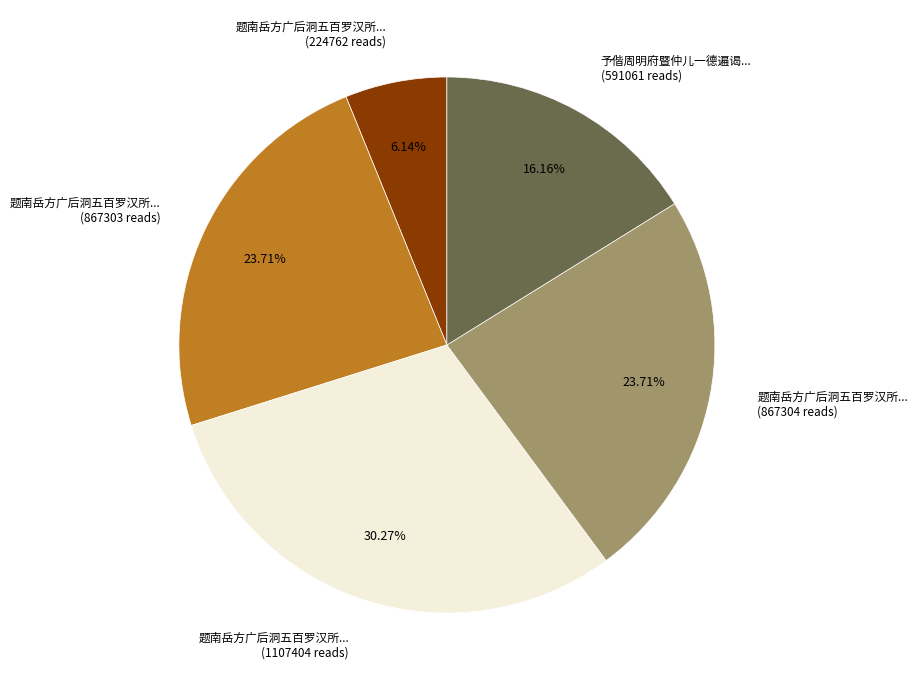

Does any single category account for the majority?

No